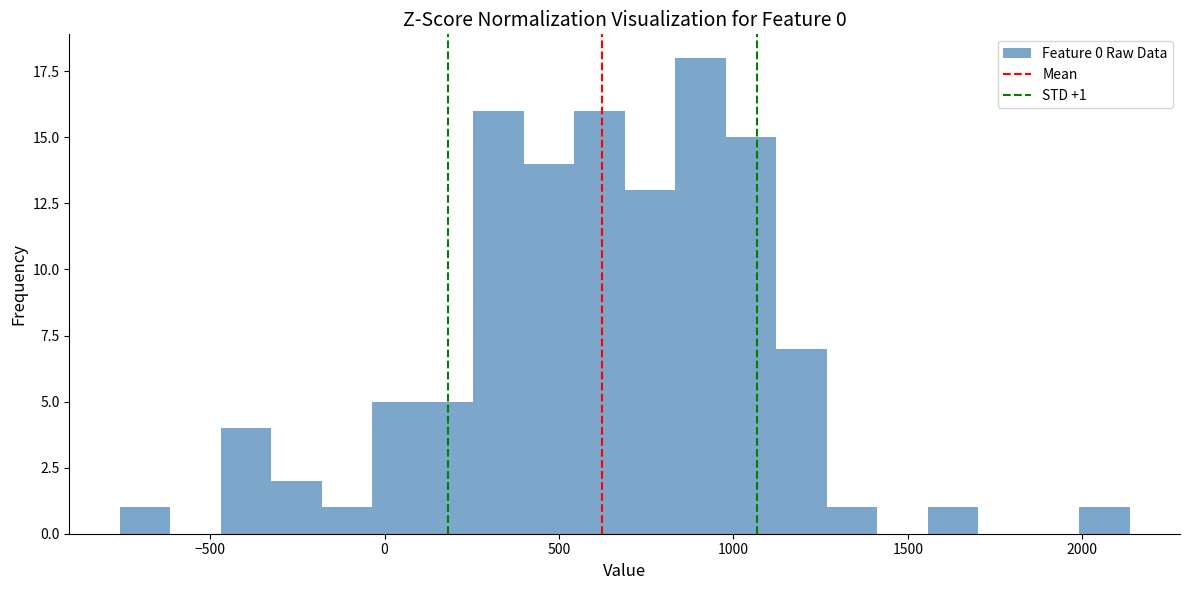

Around what value on the x-axis is the tallest bar? Give the approximate position of its centre, as read against the axis.

900